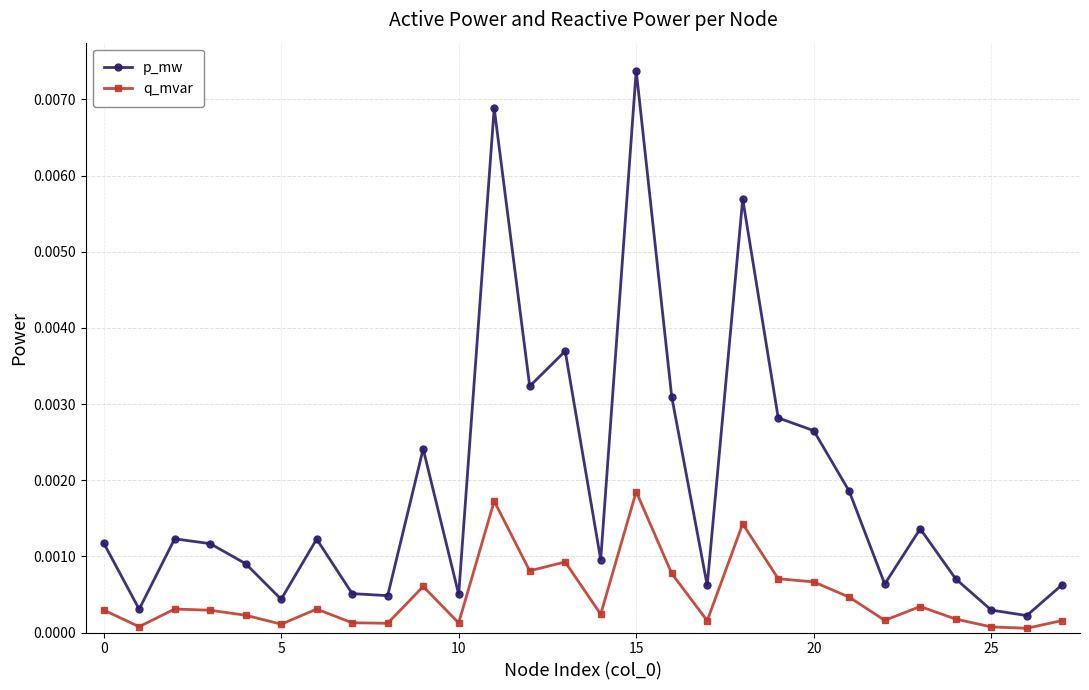

What are all the series names shown in the legend?

p_mw, q_mvar